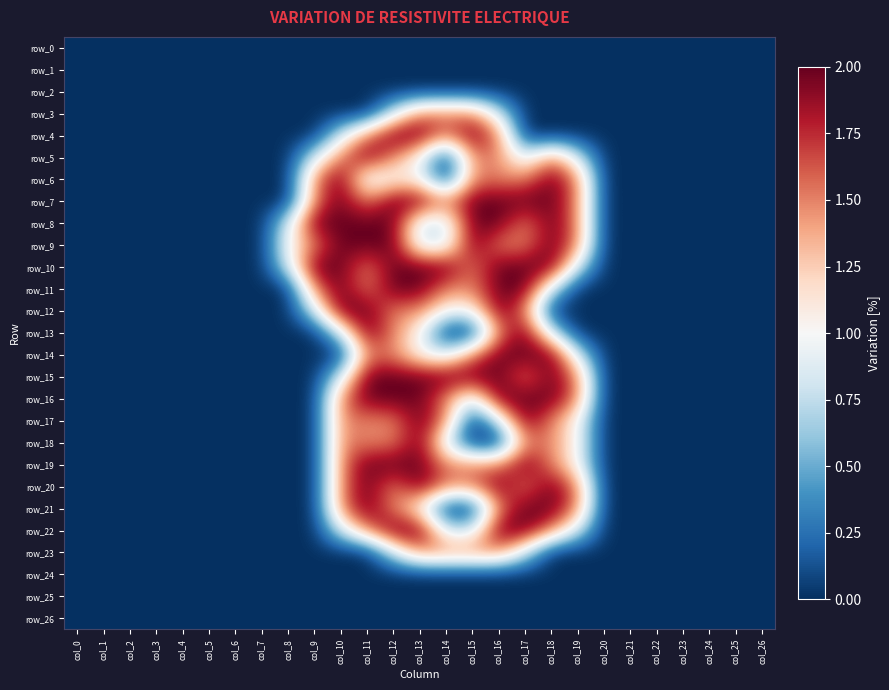

Reading left to right, transcribe all the data shown in this chart.

row_0: 0.0	0.0	0.0	0.0	0.0	0.0	0.0	0.0	0.0	0.0	0.0	0.0	0.0	0.0	0.0	0.0	0.0	0.0	0.0	0.0	0.0	0.0	0.0	0.0	0.0	0.0	0.0
row_1: 0.0	0.0	0.0	0.0	0.0	0.0	0.0	0.0	0.0	0.0	0.0	0.0	0.0	0.0	0.0	0.0	0.0	0.0	0.0	0.0	0.0	0.0	0.0	0.0	0.0	0.0	0.0
row_2: 0.0	0.0	0.0	0.0	0.0	0.0	0.0	0.0	0.0	0.0	0.0	0.0	0.0	0.0	0.0	0.0	0.0	0.0	0.0	0.0	0.0	0.0	0.0	0.0	0.0	0.0	0.0
row_3: 0.0	0.0	0.0	0.0	0.0	0.0	0.0	0.0	0.0	0.0	0.0	0.0	0.8	1.5	1.5	1.5	0.8	0.0	0.0	0.0	0.0	0.0	0.0	0.0	0.0	0.0	0.0
row_4: 0.0	0.0	0.0	0.0	0.0	0.0	0.0	0.0	0.0	0.0	0.8	1.5	2.0	2.0	1.5	2.0	1.5	0.0	0.0	0.0	0.0	0.0	0.0	0.0	0.0	0.0	0.0
row_5: 0.0	0.0	0.0	0.0	0.0	0.0	0.0	0.0	0.0	0.8	1.5	2.0	1.5	1.0	0.0	1.5	1.5	0.8	1.5	0.8	0.0	0.0	0.0	0.0	0.0	0.0	0.0
row_6: 0.0	0.0	0.0	0.0	0.0	0.0	0.0	0.0	0.0	1.5	2.0	0.8	1.0	1.0	0.0	1.5	1.5	1.5	2.0	1.5	0.0	0.0	0.0	0.0	0.0	0.0	0.0
row_7: 0.0	0.0	0.0	0.0	0.0	0.0	0.0	0.0	0.0	1.5	2.0	1.5	2.0	2.0	1.5	2.0	2.0	2.0	2.0	1.5	0.0	0.0	0.0	0.0	0.0	0.0	0.0
row_8: 0.0	0.0	0.0	0.0	0.0	0.0	0.0	0.0	0.8	2.0	2.0	2.0	2.0	0.8	0.8	2.0	2.0	1.5	2.0	1.5	0.0	0.0	0.0	0.0	0.0	0.0	0.0
row_9: 0.0	0.0	0.0	0.0	0.0	0.0	0.0	0.0	1.0	1.5	2.0	2.0	2.0	0.8	0.8	2.0	1.5	1.5	2.0	1.5	0.0	0.0	0.0	0.0	0.0	0.0	0.0
row_10: 0.0	0.0	0.0	0.0	0.0	0.0	0.0	0.0	0.8	2.0	2.0	1.5	2.0	2.0	2.0	1.5	2.0	2.0	2.0	0.8	0.0	0.0	0.0	0.0	0.0	0.0	0.0
row_11: 0.0	0.0	0.0	0.0	0.0	0.0	0.0	0.0	0.0	1.5	2.0	1.5	2.0	2.0	1.5	1.5	2.0	2.0	0.8	0.0	0.0	0.0	0.0	0.0	0.0	0.0	0.0
row_12: 0.0	0.0	0.0	0.0	0.0	0.0	0.0	0.0	0.0	0.8	2.0	2.0	1.5	1.5	1.0	1.0	2.0	1.5	0.0	0.0	0.0	0.0	0.0	0.0	0.0	0.0	0.0
row_13: 0.0	0.0	0.0	0.0	0.0	0.0	0.0	0.0	0.0	0.0	0.8	2.0	1.5	1.0	0.0	0.0	1.5	2.0	0.8	0.0	0.0	0.0	0.0	0.0	0.0	0.0	0.0
row_14: 0.0	0.0	0.0	0.0	0.0	0.0	0.0	0.0	0.0	0.0	0.0	1.5	1.5	1.0	0.8	1.5	2.0	2.0	2.0	0.8	0.0	0.0	0.0	0.0	0.0	0.0	0.0
row_15: 0.0	0.0	0.0	0.0	0.0	0.0	0.0	0.0	0.0	0.0	0.8	2.0	2.0	2.0	2.0	2.0	2.0	1.5	2.0	1.5	0.0	0.0	0.0	0.0	0.0	0.0	0.0
row_16: 0.0	0.0	0.0	0.0	0.0	0.0	0.0	0.0	0.0	0.0	1.5	2.0	2.0	2.0	1.5	0.8	2.0	2.0	2.0	1.5	0.0	0.0	0.0	0.0	0.0	0.0	0.0
row_17: 0.0	0.0	0.0	0.0	0.0	0.0	0.0	0.0	0.0	0.0	1.5	1.5	1.5	2.0	1.5	0.0	0.8	2.0	1.5	1.0	0.0	0.0	0.0	0.0	0.0	0.0	0.0
row_18: 0.0	0.0	0.0	0.0	0.0	0.0	0.0	0.0	0.0	0.0	1.5	1.5	1.5	2.0	0.8	0.0	0.0	1.5	1.5	1.0	0.0	0.0	0.0	0.0	0.0	0.0	0.0
row_19: 0.0	0.0	0.0	0.0	0.0	0.0	0.0	0.0	0.0	0.0	1.5	2.0	2.0	2.0	1.5	1.5	1.5	2.0	1.5	1.0	0.0	0.0	0.0	0.0	0.0	0.0	0.0
row_20: 0.0	0.0	0.0	0.0	0.0	0.0	0.0	0.0	0.0	0.0	1.5	2.0	1.5	2.0	1.5	1.5	2.0	1.5	2.0	1.5	0.0	0.0	0.0	0.0	0.0	0.0	0.0
row_21: 0.0	0.0	0.0	0.0	0.0	0.0	0.0	0.0	0.0	0.0	1.5	2.0	1.5	1.0	0.0	0.0	1.5	2.0	2.0	1.5	0.0	0.0	0.0	0.0	0.0	0.0	0.0
row_22: 0.0	0.0	0.0	0.0	0.0	0.0	0.0	0.0	0.0	0.0	0.8	1.5	2.0	2.0	0.8	0.8	2.0	2.0	1.5	0.8	0.0	0.0	0.0	0.0	0.0	0.0	0.0
row_23: 0.0	0.0	0.0	0.0	0.0	0.0	0.0	0.0	0.0	0.0	0.0	0.0	0.8	1.5	1.5	1.5	1.5	0.8	0.0	0.0	0.0	0.0	0.0	0.0	0.0	0.0	0.0
row_24: 0.0	0.0	0.0	0.0	0.0	0.0	0.0	0.0	0.0	0.0	0.0	0.0	0.0	0.0	0.0	0.0	0.0	0.0	0.0	0.0	0.0	0.0	0.0	0.0	0.0	0.0	0.0
row_25: 0.0	0.0	0.0	0.0	0.0	0.0	0.0	0.0	0.0	0.0	0.0	0.0	0.0	0.0	0.0	0.0	0.0	0.0	0.0	0.0	0.0	0.0	0.0	0.0	0.0	0.0	0.0
row_26: 0.0	0.0	0.0	0.0	0.0	0.0	0.0	0.0	0.0	0.0	0.0	0.0	0.0	0.0	0.0	0.0	0.0	0.0	0.0	0.0	0.0	0.0	0.0	0.0	0.0	0.0	0.0